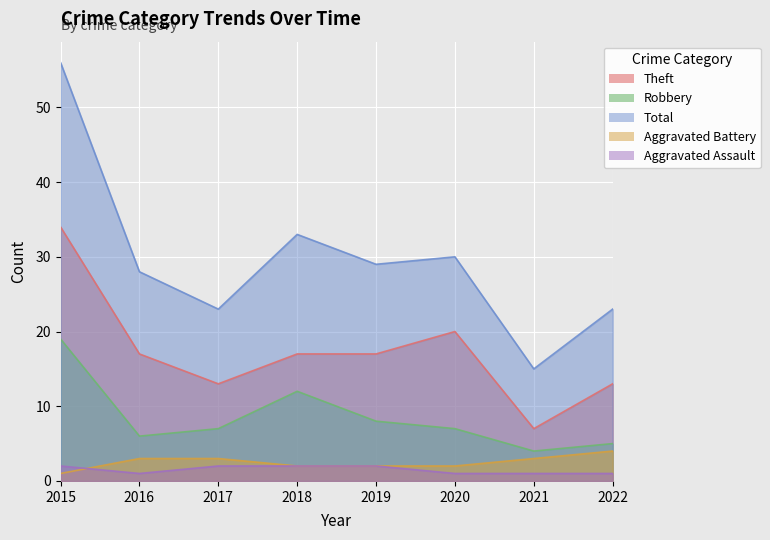

What is the value of the Aggravated Assault point at the 3rd from the left?

2